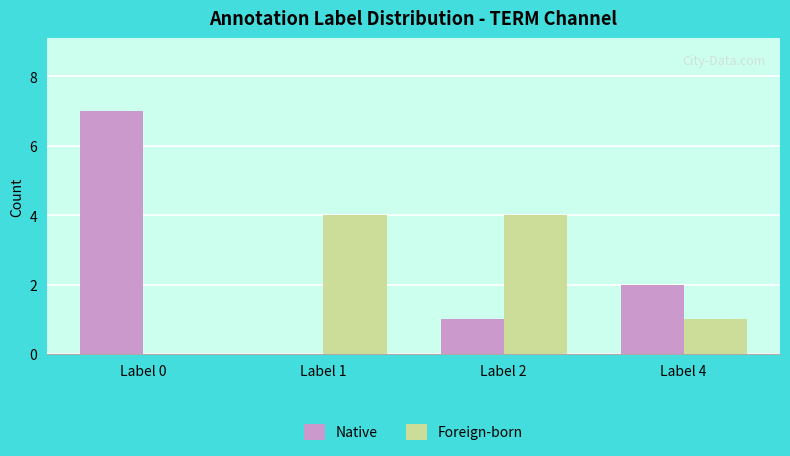

At which category is the sum across all series the highest?

Label 0